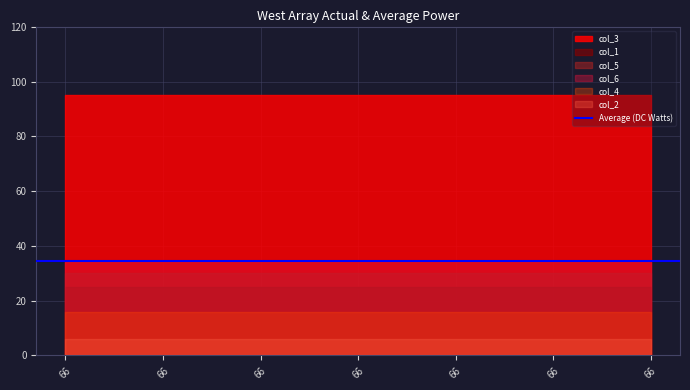

How many lines are shown in the chart?

6